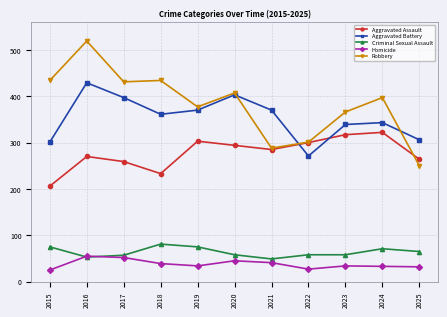

Rank the series by their maximum value, from highest to lowest.

Robbery, Aggravated Battery, Aggravated Assault, Criminal Sexual Assault, Homicide